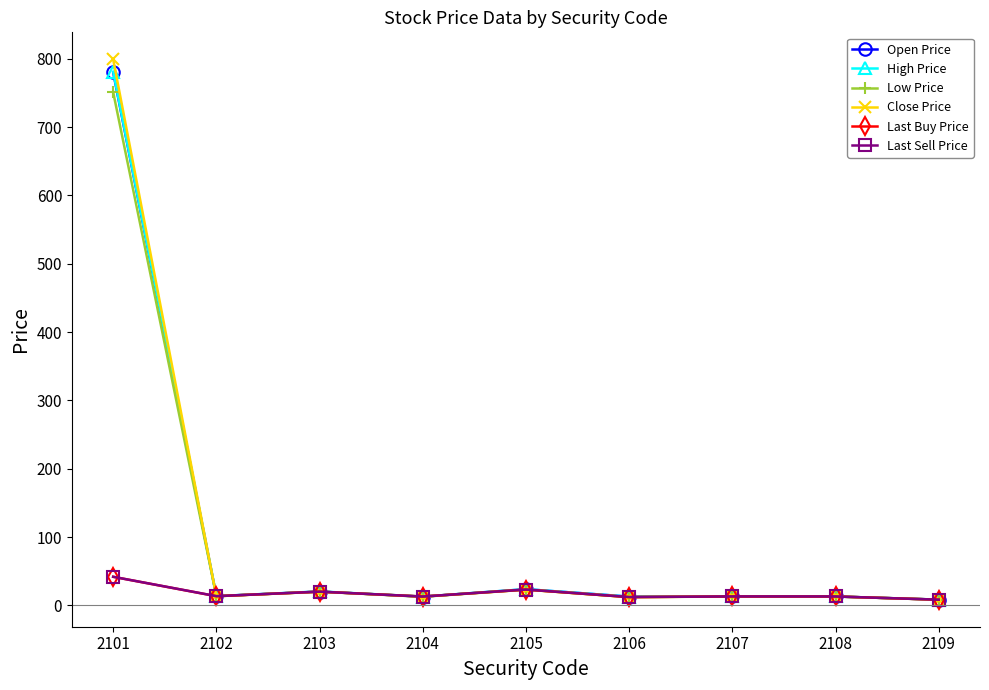

Between 2101 and 2108, which series saw the biggest shift?

Close Price